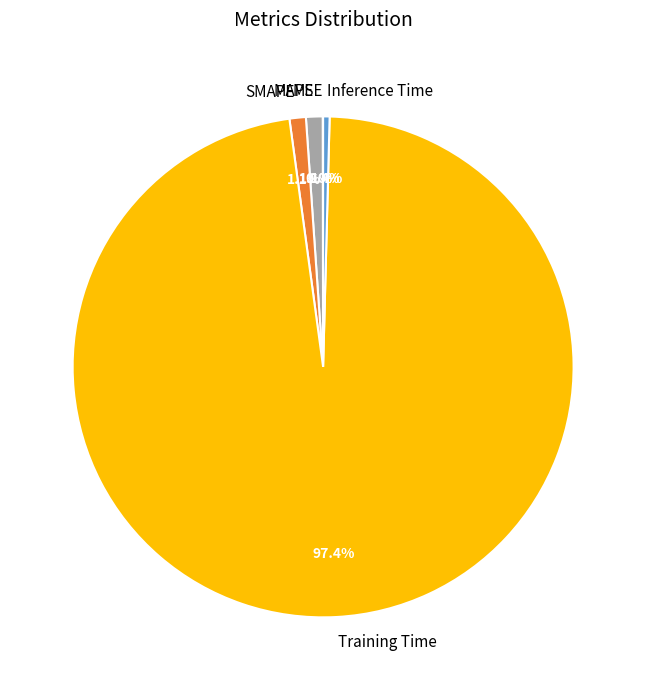

Which category has the biggest portion of the pie?

Training Time